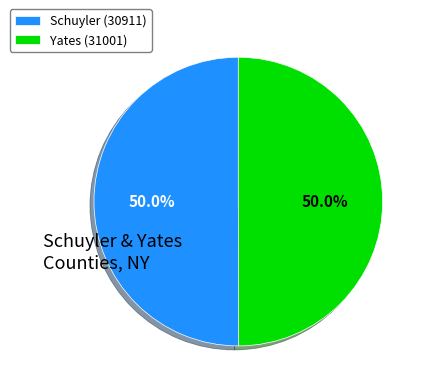

What is the total percentage of Schuyler (30911) and Yates (31001)?

100.0%